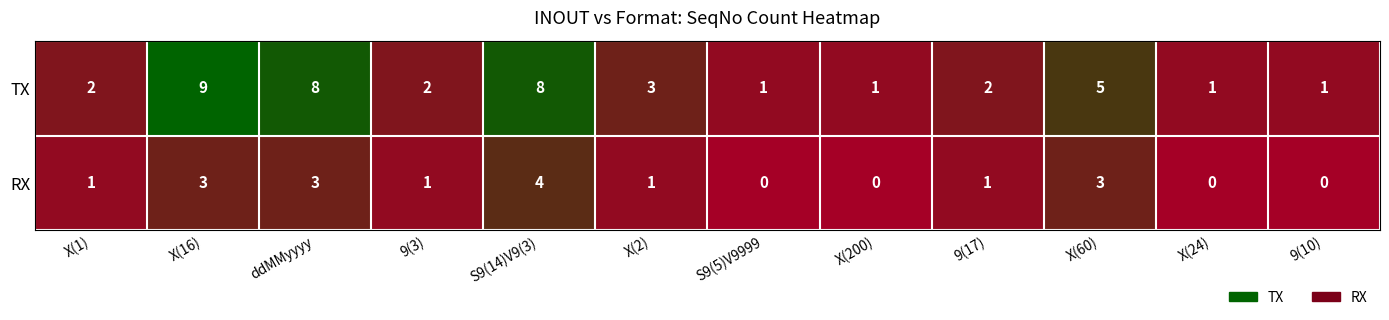

List the series in order of their overall mean, highest first.

TX, RX